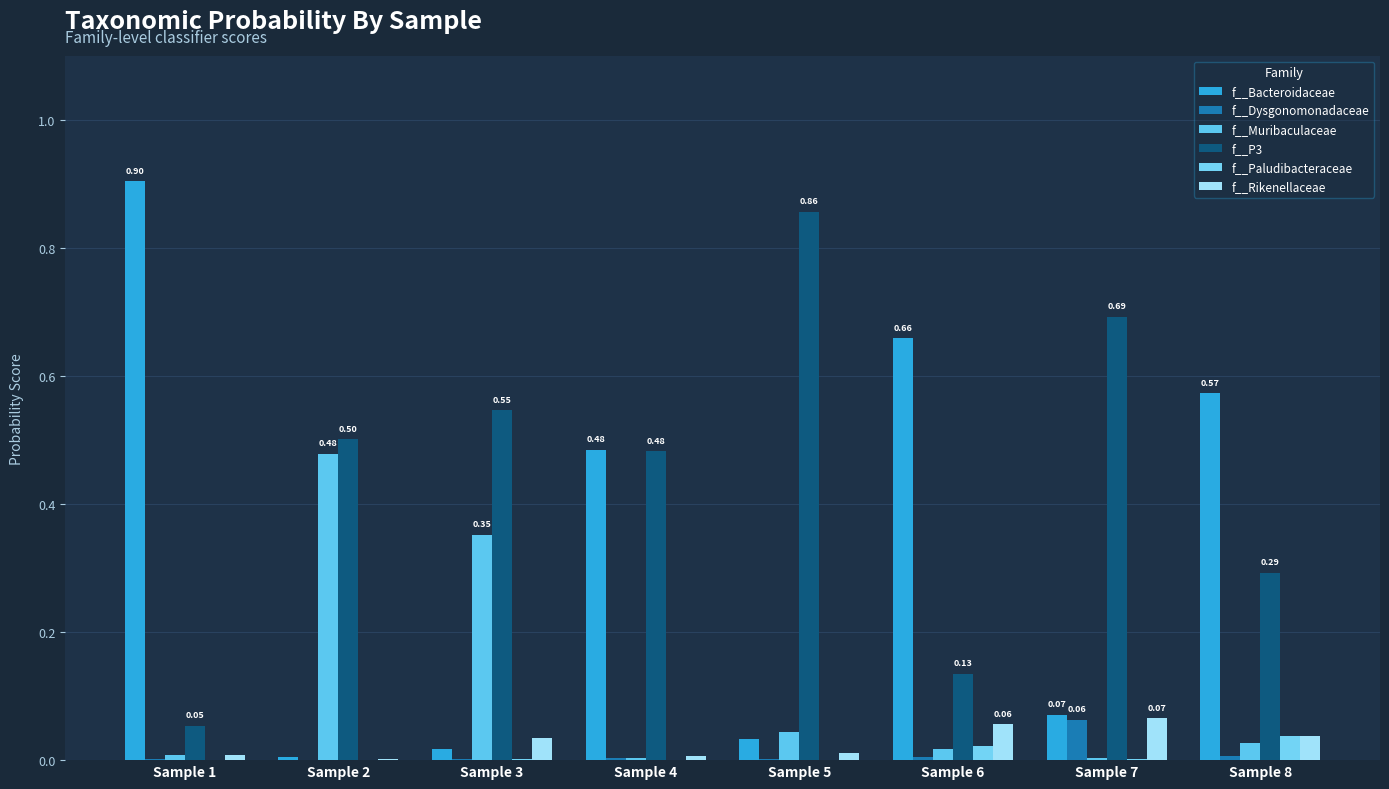

What is the approximate value of f__Rikenellaceae at Sample 6?

0.1